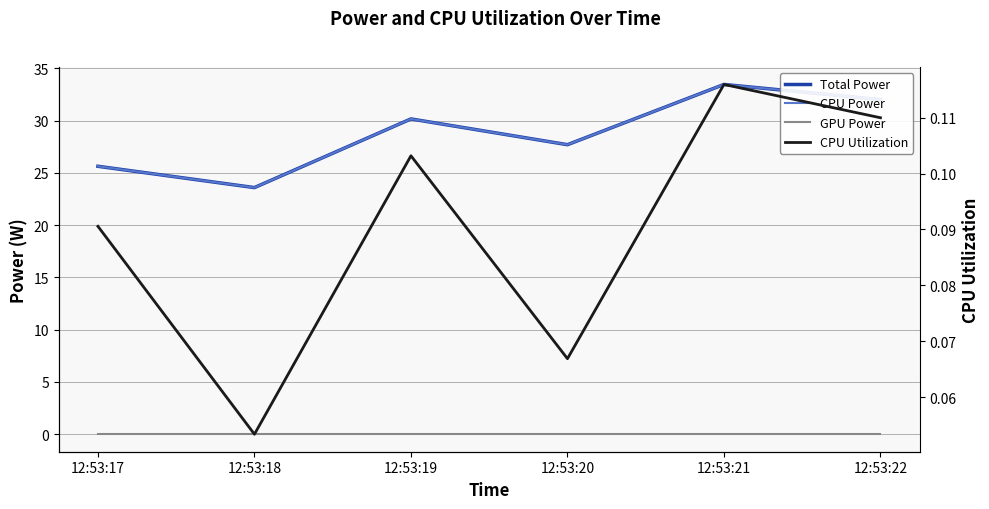

What is the spread (max minus min) of values at 12:53:19?

30.2